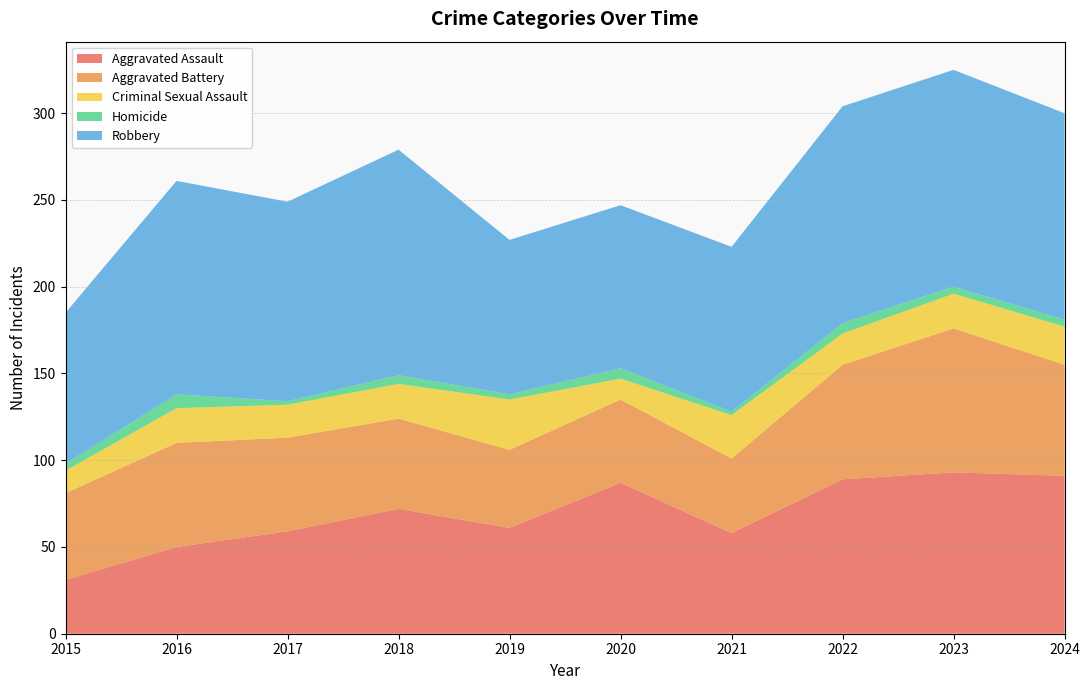

Reading left to right, extract all data points from this chart.

Aggravated Assault: 31	50	59	72	61	87	58	89	93	91
Aggravated Battery: 50	60	54	52	45	48	43	66	83	64
Criminal Sexual Assault: 13	20	19	20	29	12	25	18	20	22
Homicide: 4	8	2	5	3	6	2	6	4	4
Robbery: 87	123	115	130	89	94	95	125	125	119